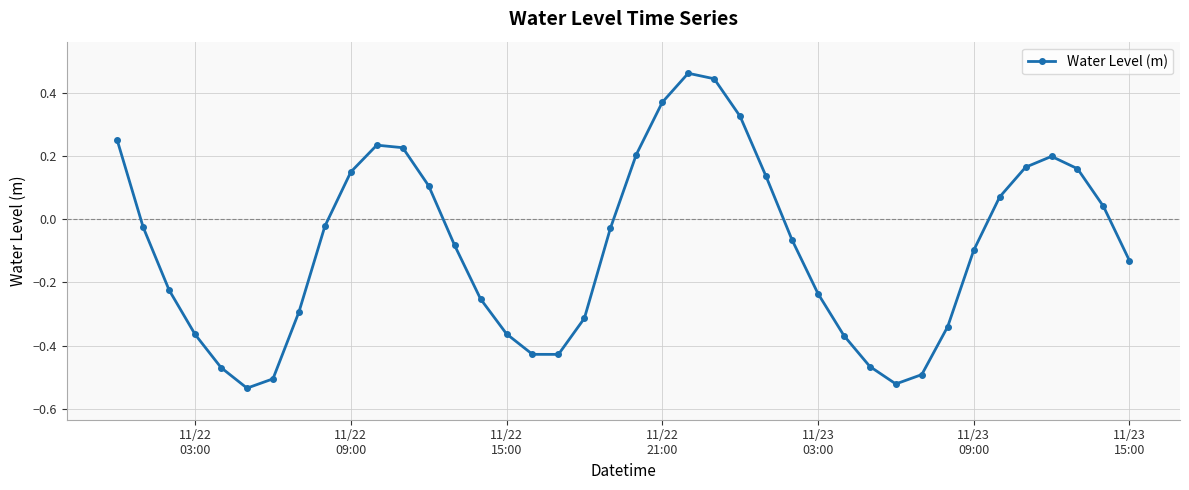

True or false: the data has more than 2 interior local peaks.

True